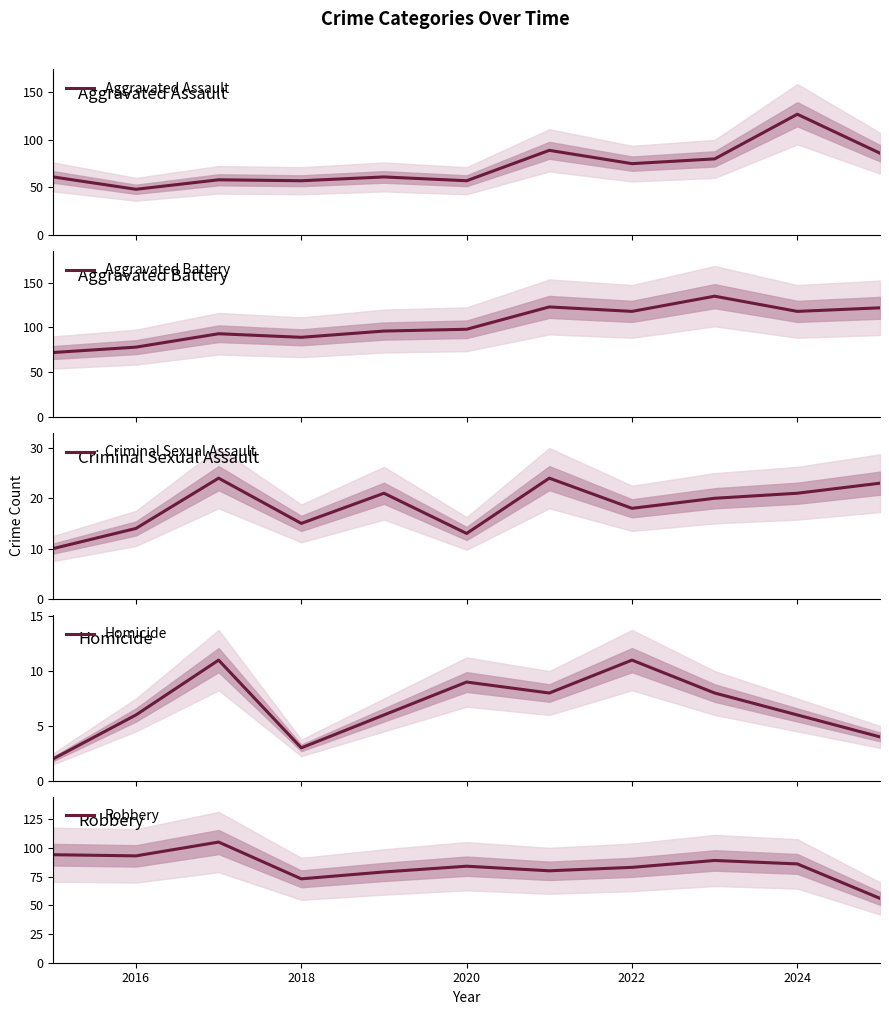

Count the number of data series in this chart.

5